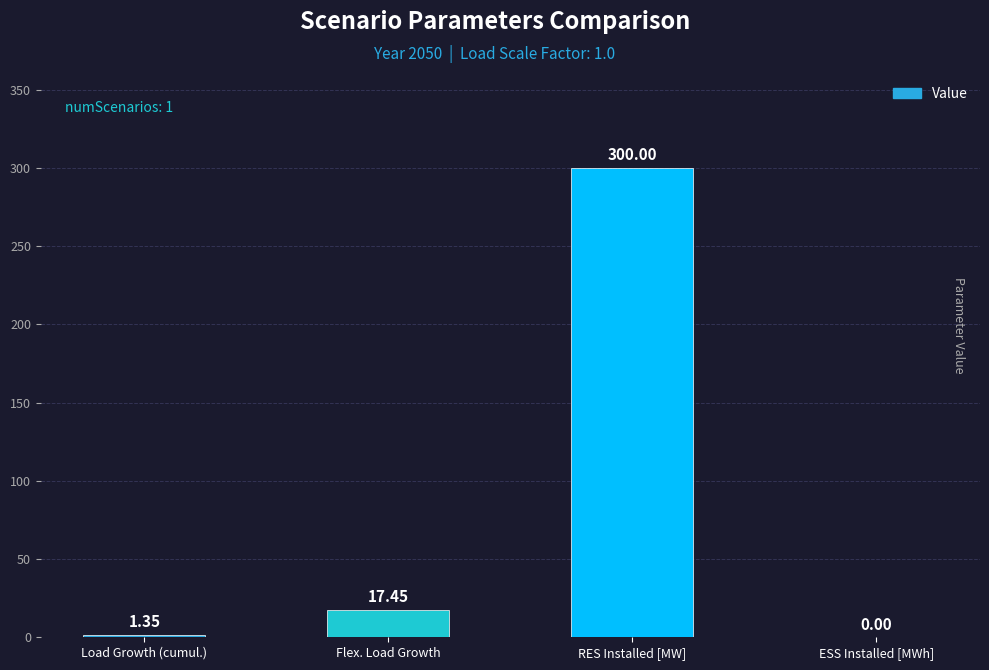

Where is the data nearest to the value 150?

Flex. Load Growth